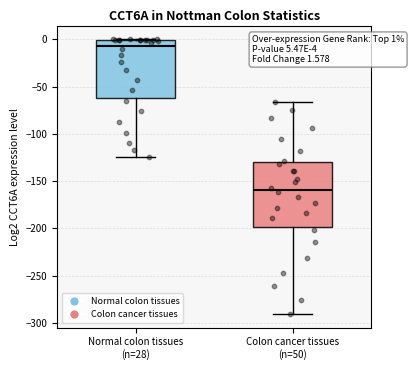

Comparing the boxes themselves (not the whiskers), which one is the tallest?

Colon cancer tissues (n=50)